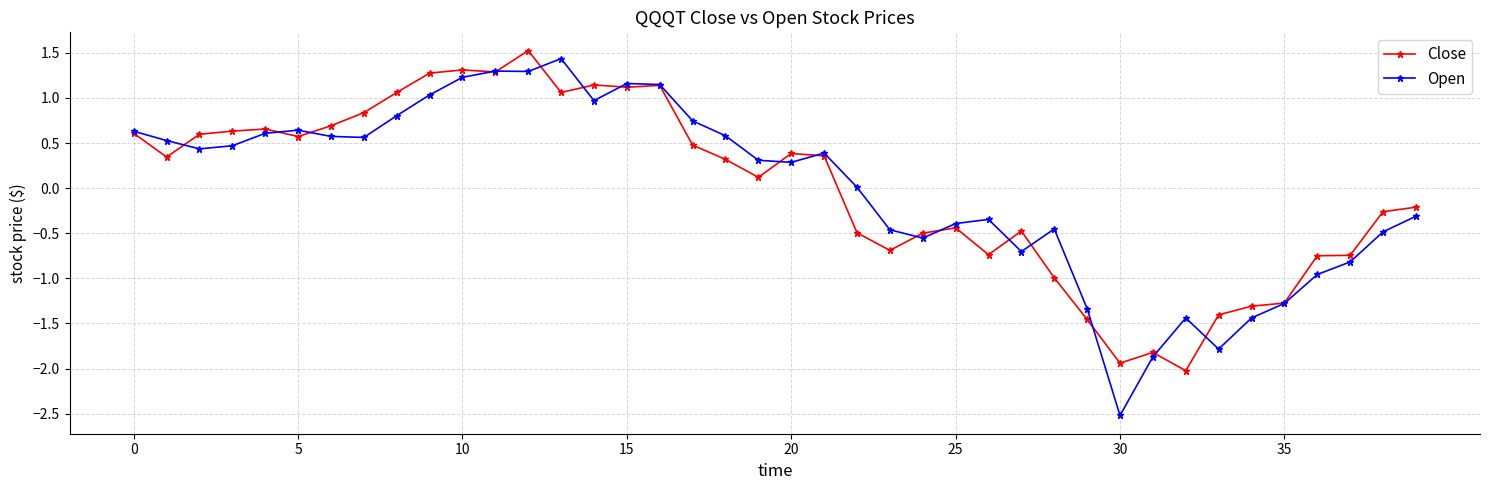

True or false: Close has more than 2 points higher than both neighbors.

True